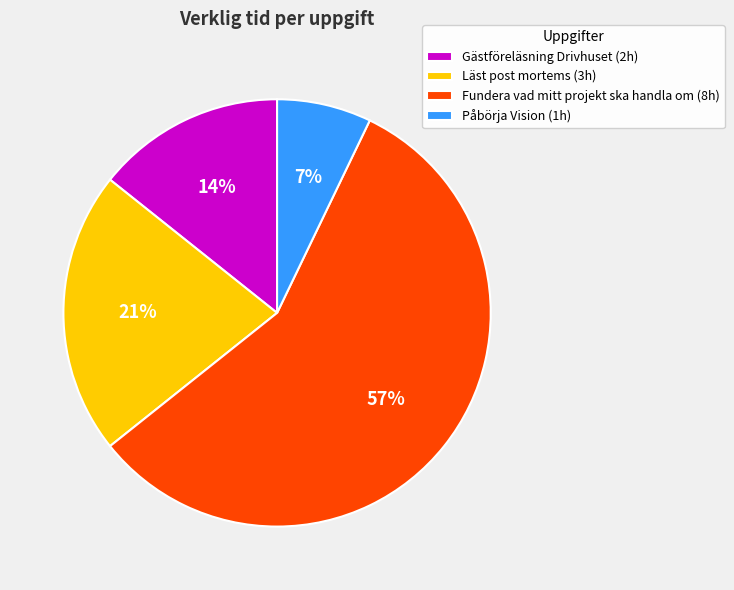

What is the ratio of the value at Gästföreläsning Drivhuset (2h) to the value at Påbörja Vision (1h)?

2.0